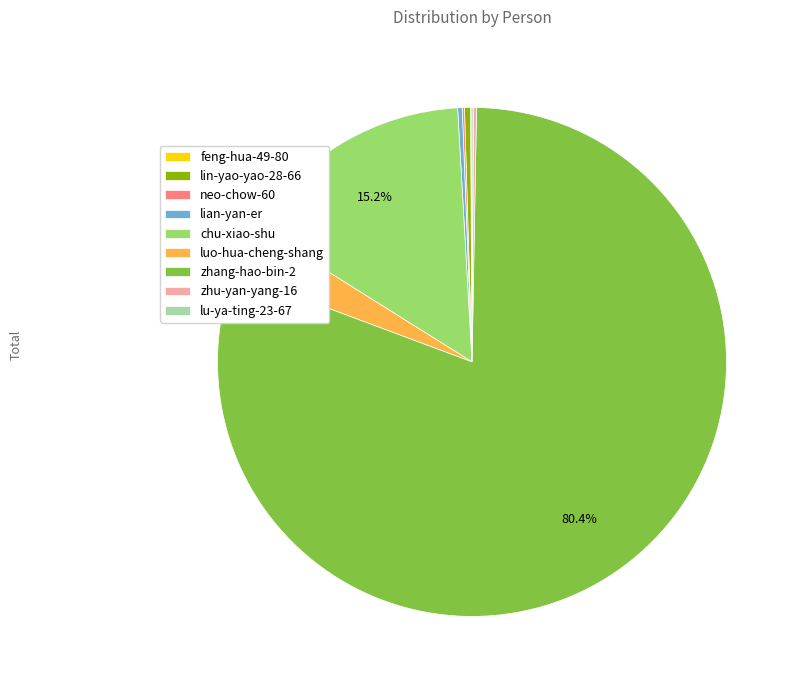

How much of the chart is everything except chu-xiao-shu?

84.8%